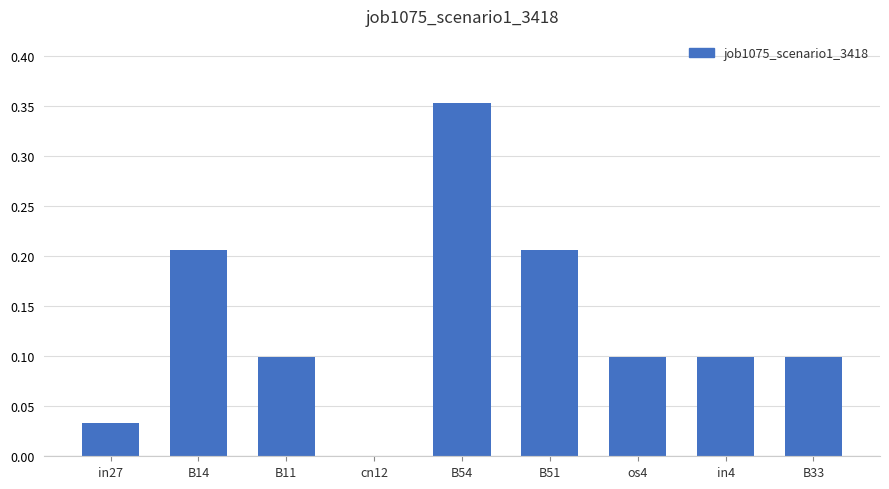

What is the sum of the values at B11 and B51?

0.3